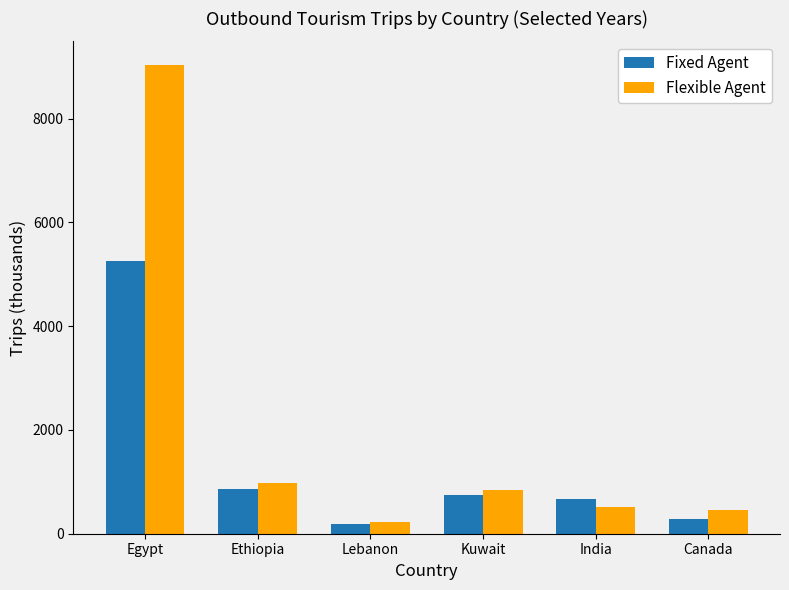

Is it true that Fixed Agent equals 678 at India?

True